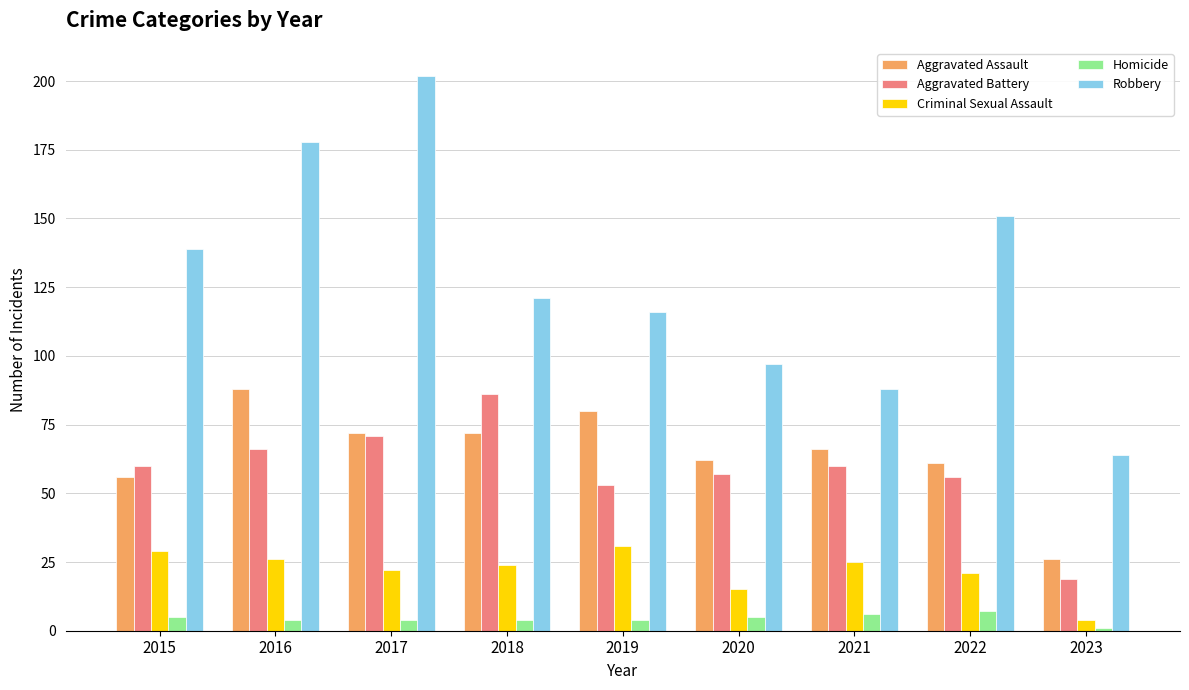

At how many categories does at least one series exceed 158?

2